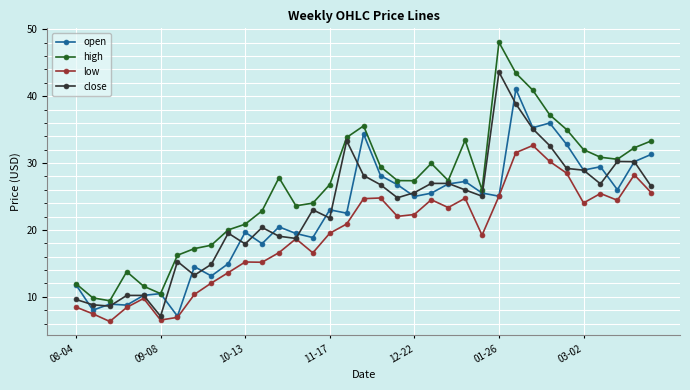

How many values in the close series are below 25?

17